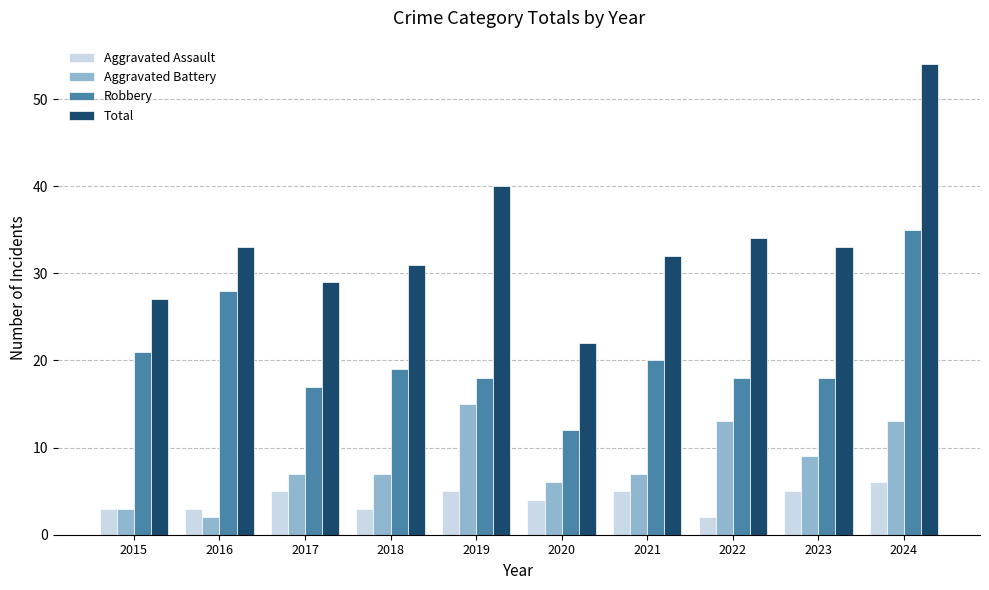

The Aggravated Battery series shows 6 at 2020. True or false?

True